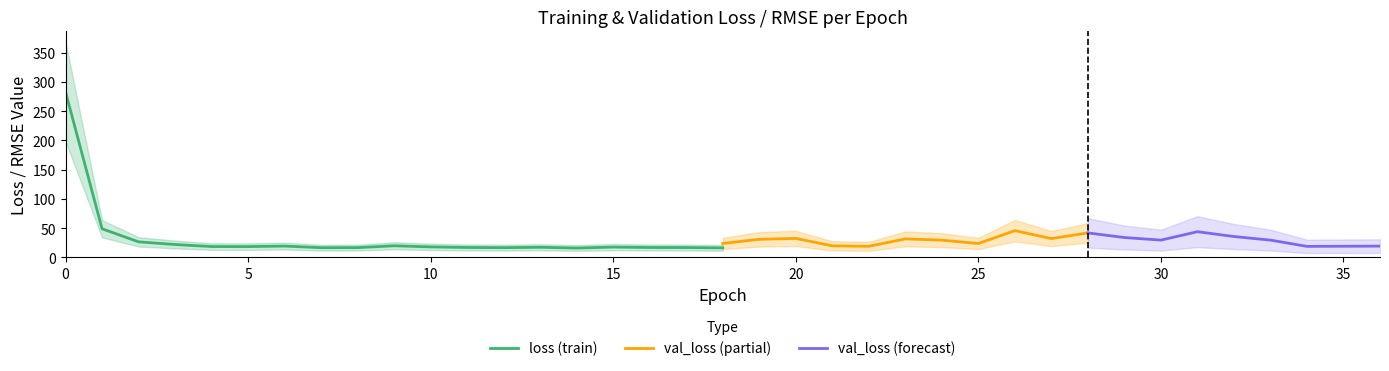

What is the maximum value shown in the chart?

282.9